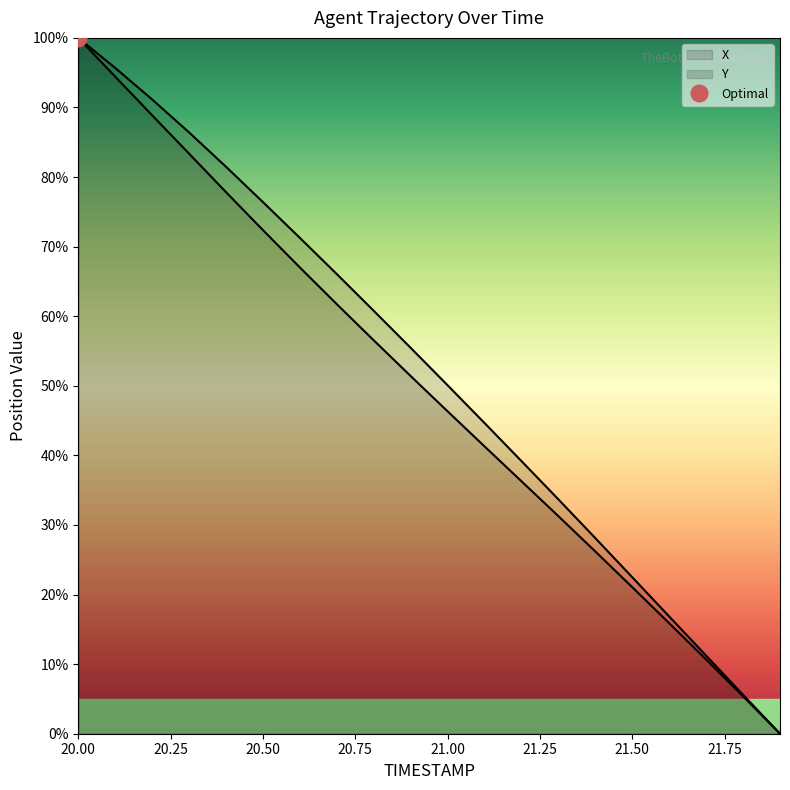

At how many categories does at least one series exceed 6?

18